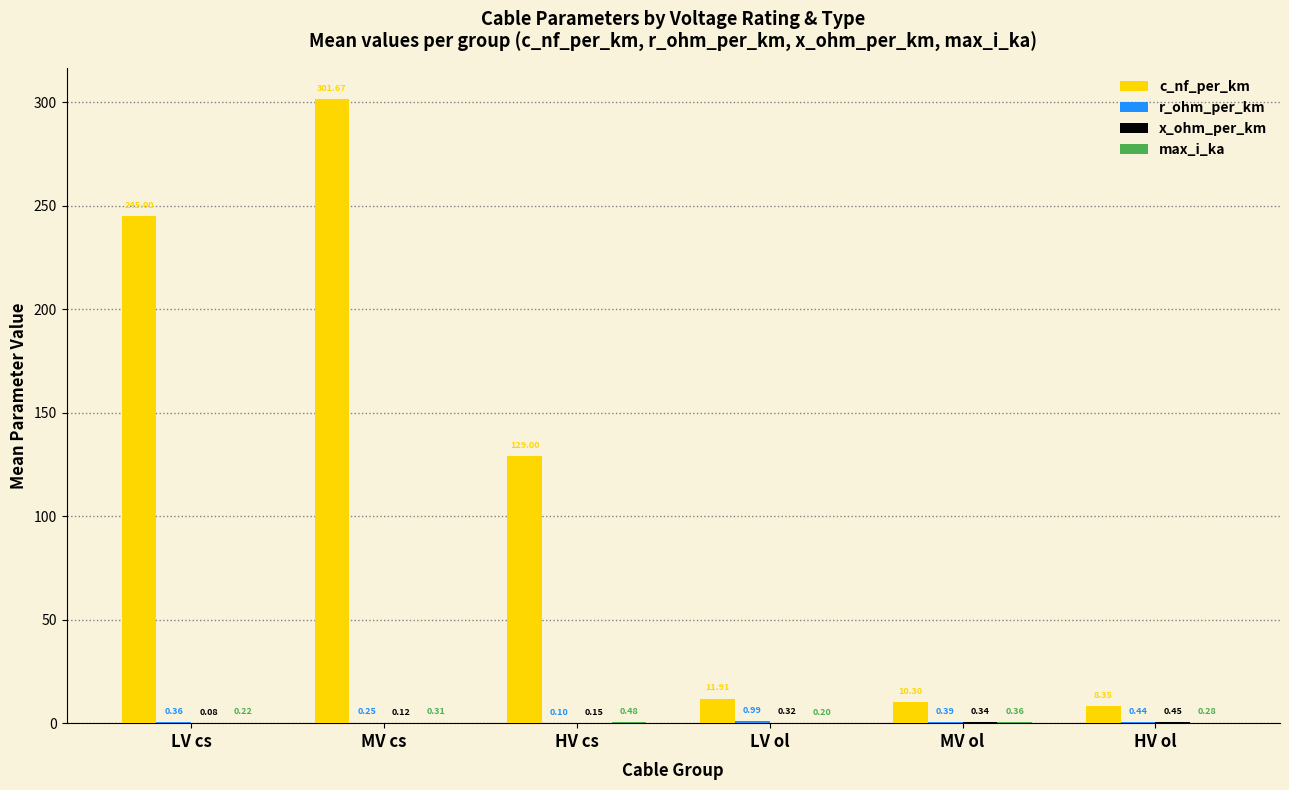

Which series changed the most between HV cs and HV ol?

c_nf_per_km